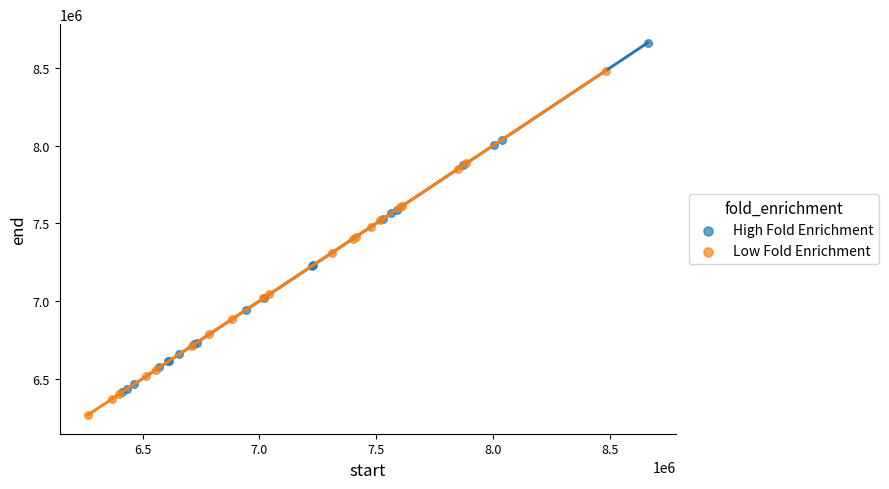

Which series has the widest spread of Y values?

High Fold Enrichment